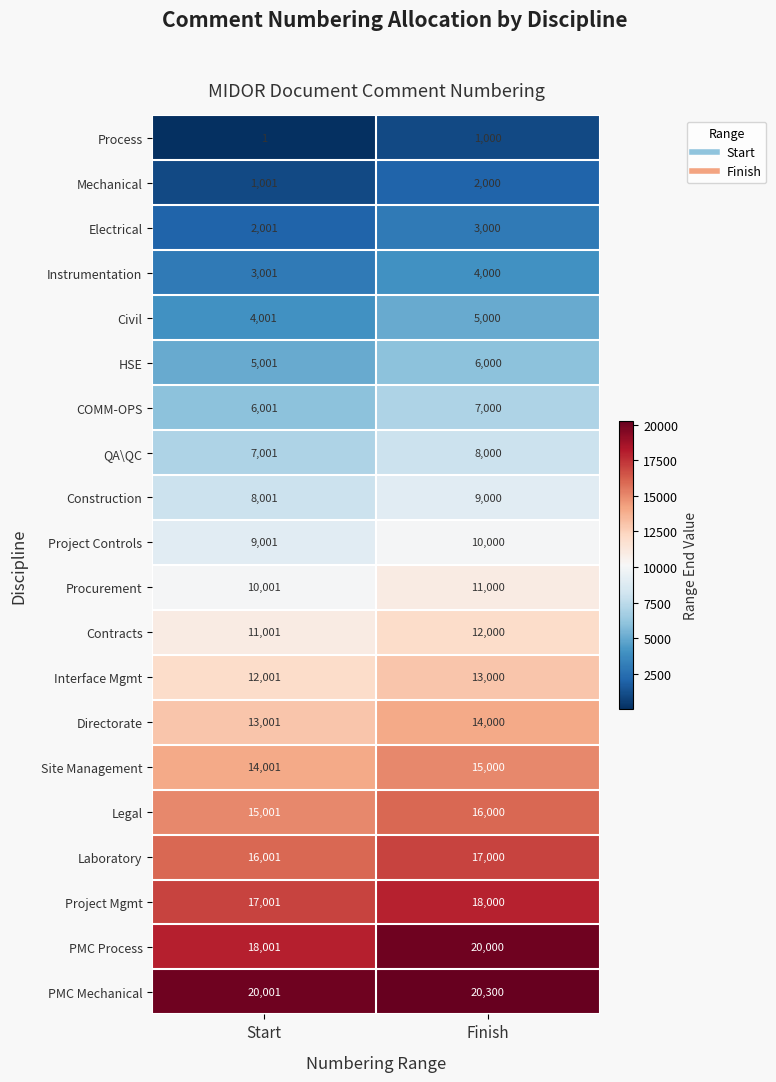

How many categories are shown in the chart?

2